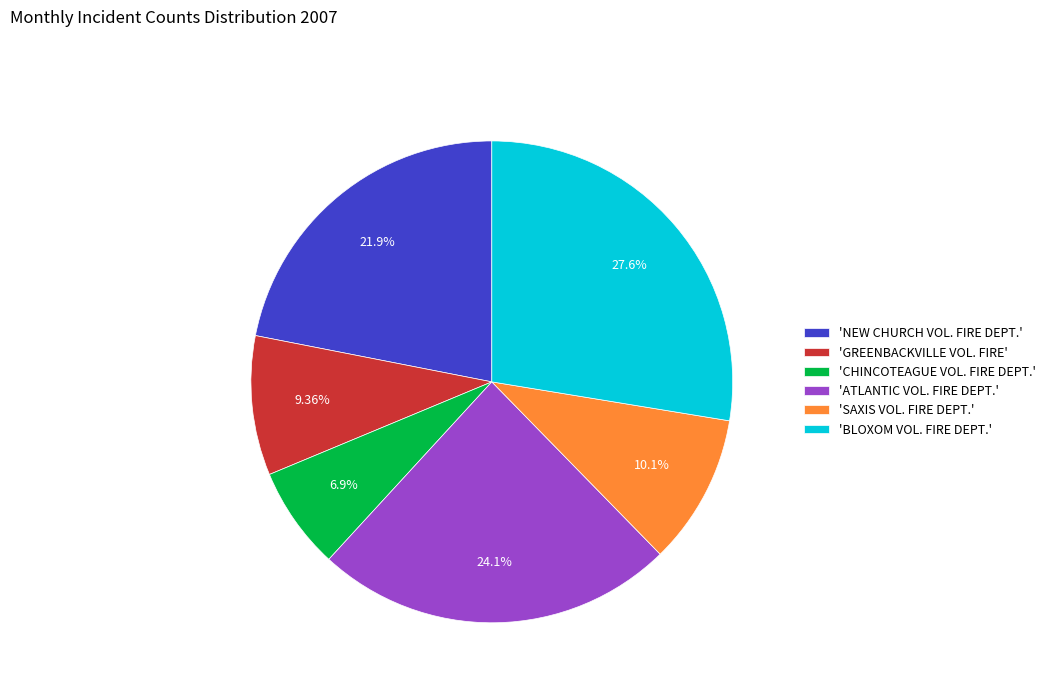

Count the number of slices in the pie.

6